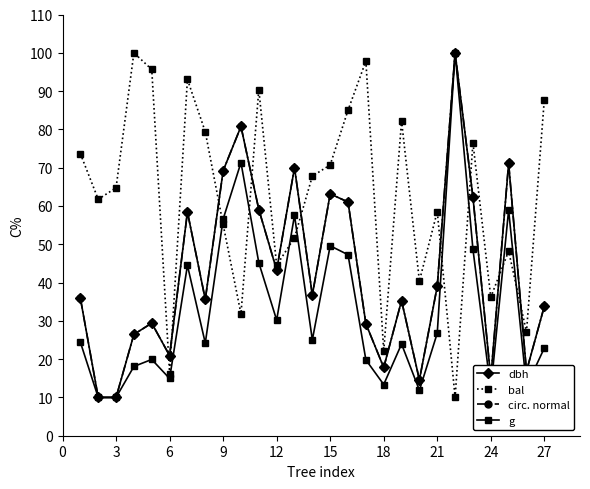

How many categories are shown in the chart?

27